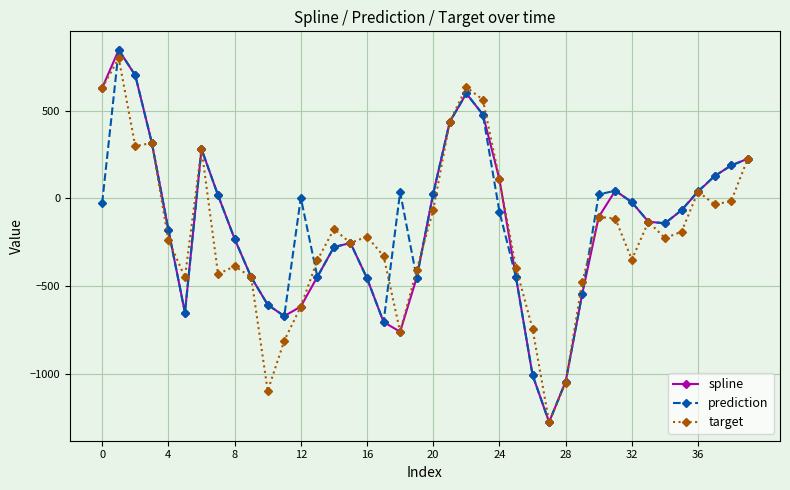

What is the highest value of the prediction series?

846.6